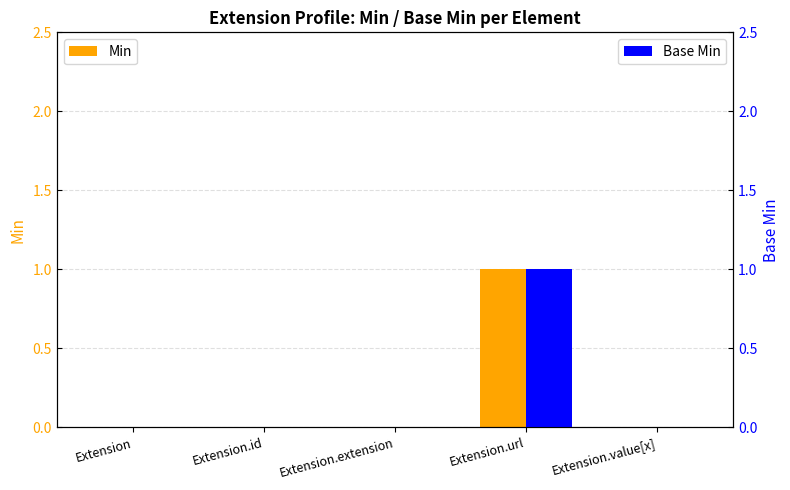

What are all the series names shown in the legend?

Min, Base Min